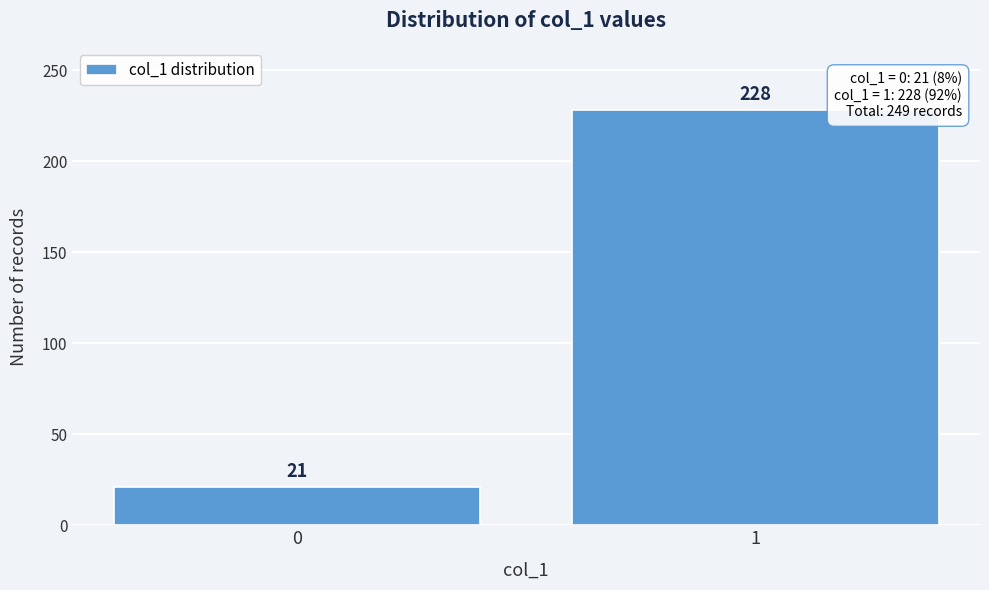

Reading left to right, transcribe all the data shown in this chart.

21	228